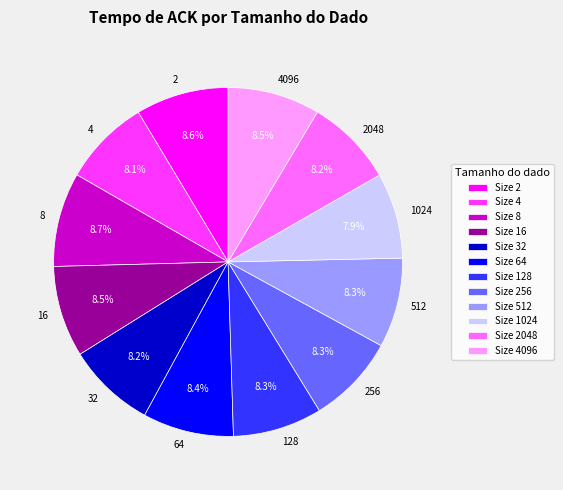

Is the sum of 128 and 256 greater than half?

No